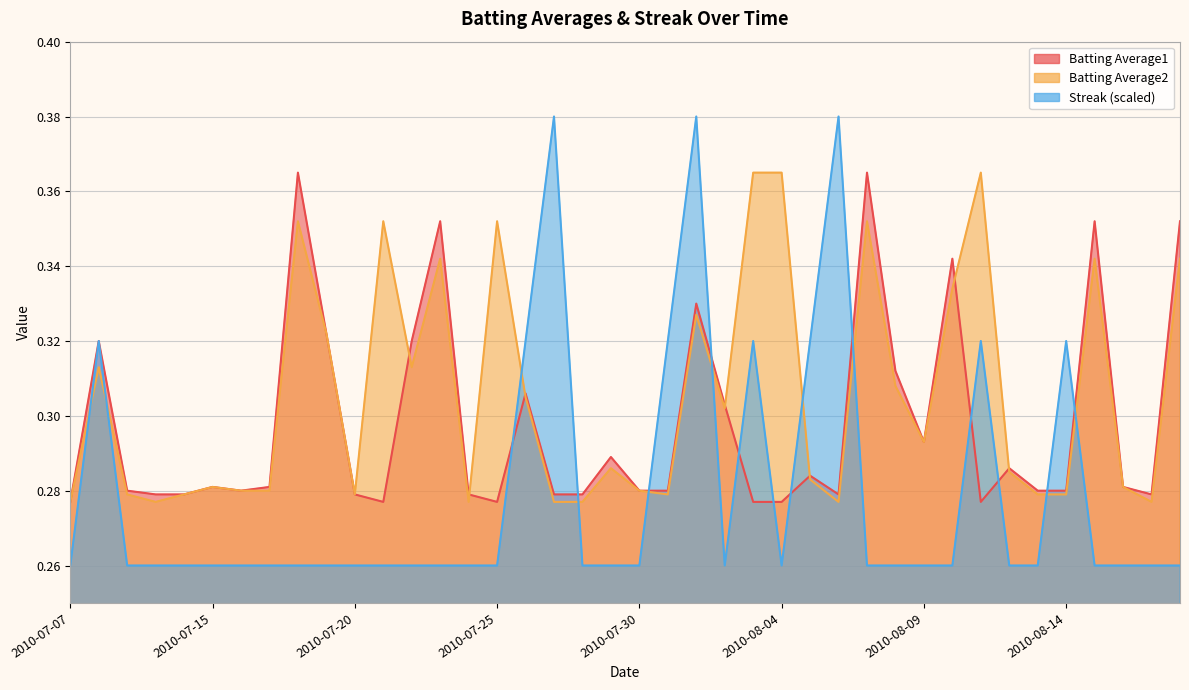

How many lines are shown in the chart?

3